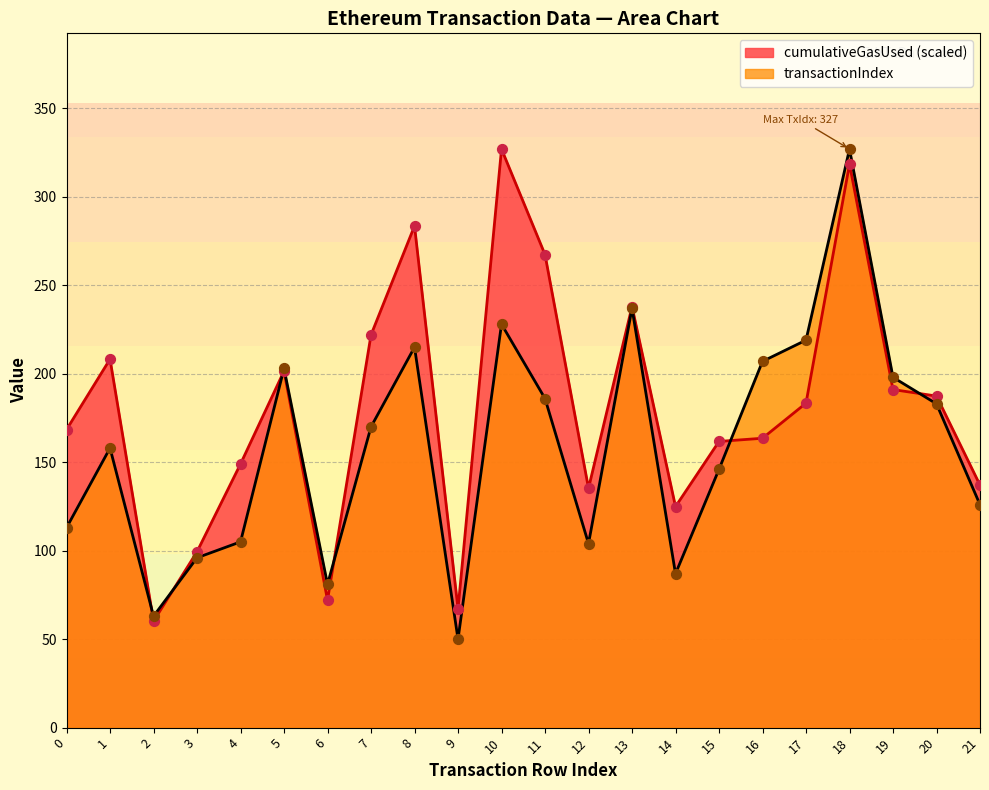

What are all the series names shown in the legend?

cumulativeGasUsed (scaled), transactionIndex